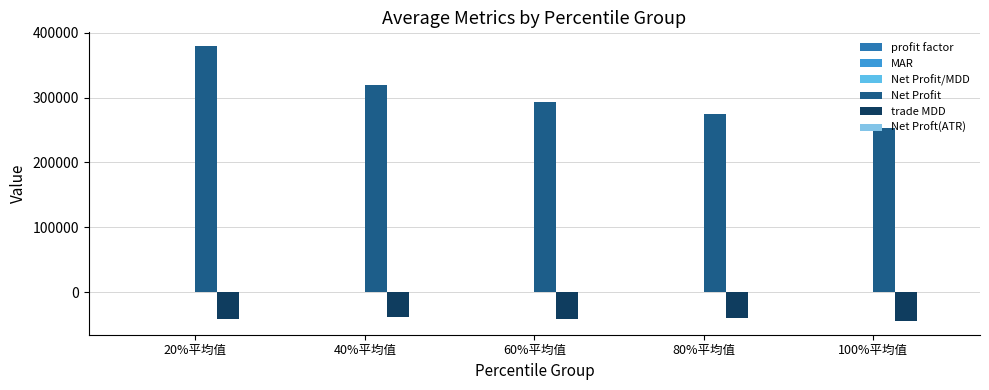

Rank the categories by trade MDD value from lowest to highest.

100%平均值, 20%平均值, 60%平均值, 80%平均值, 40%平均值